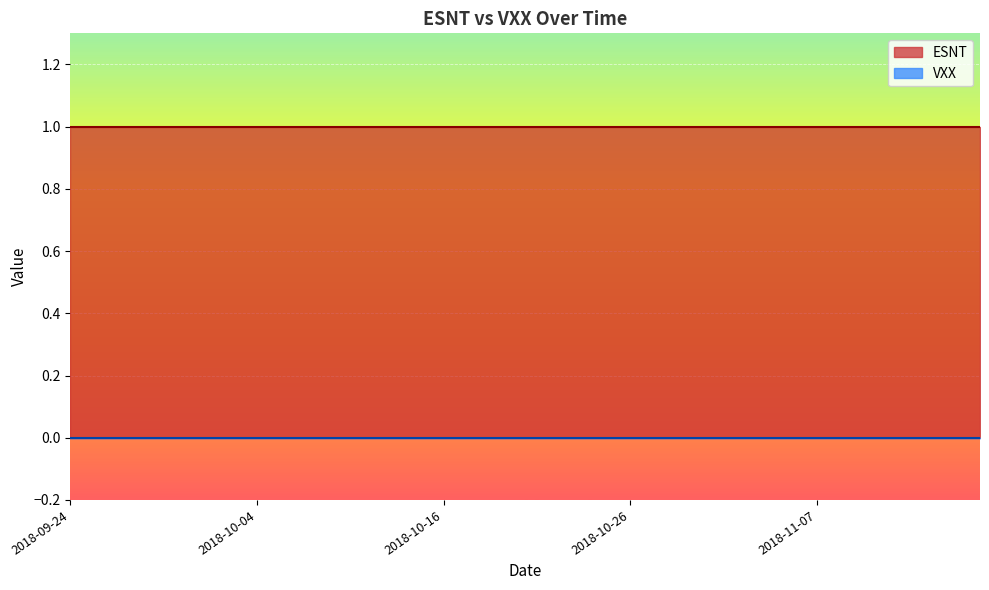

What is the label of the 38th point from the right?

2018-09-26